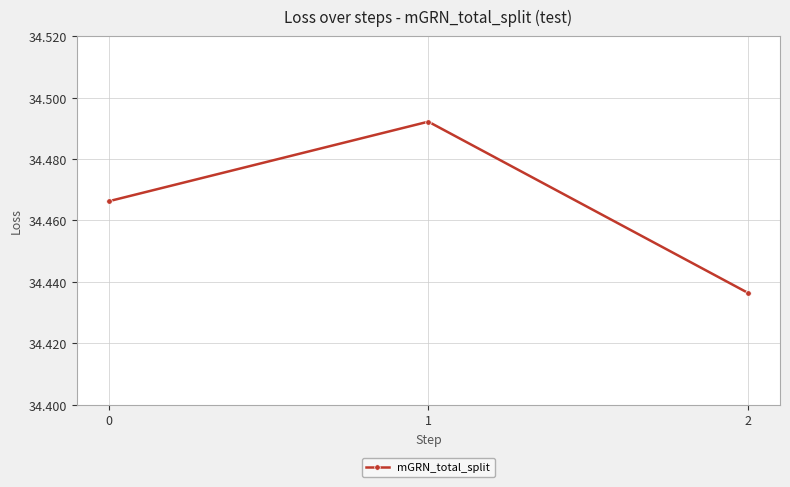

Is it true that the value at 1 is 45.9?

False